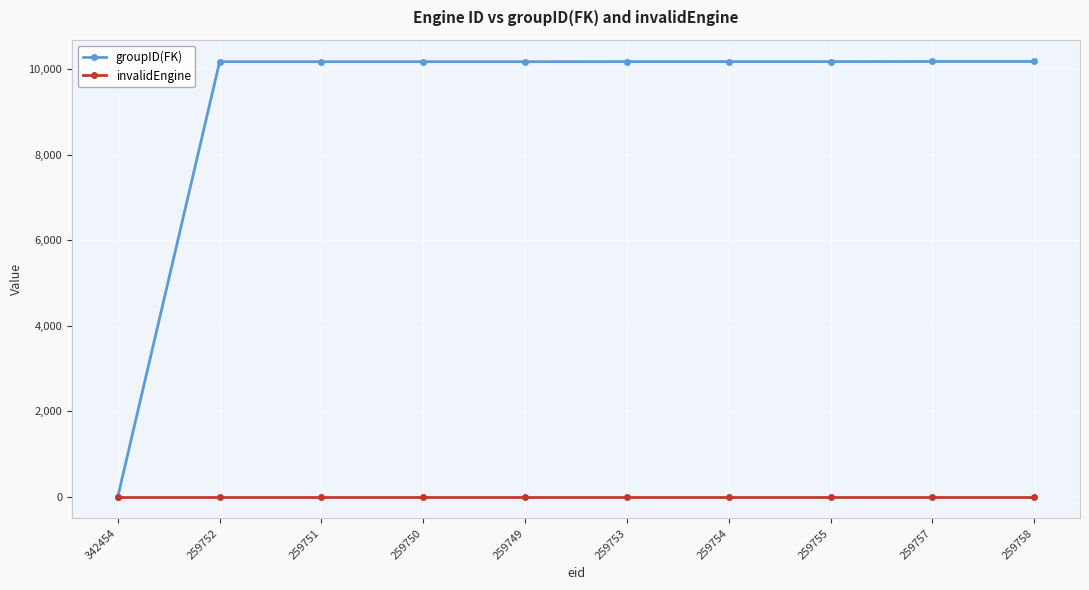

How many lines are shown in the chart?

2